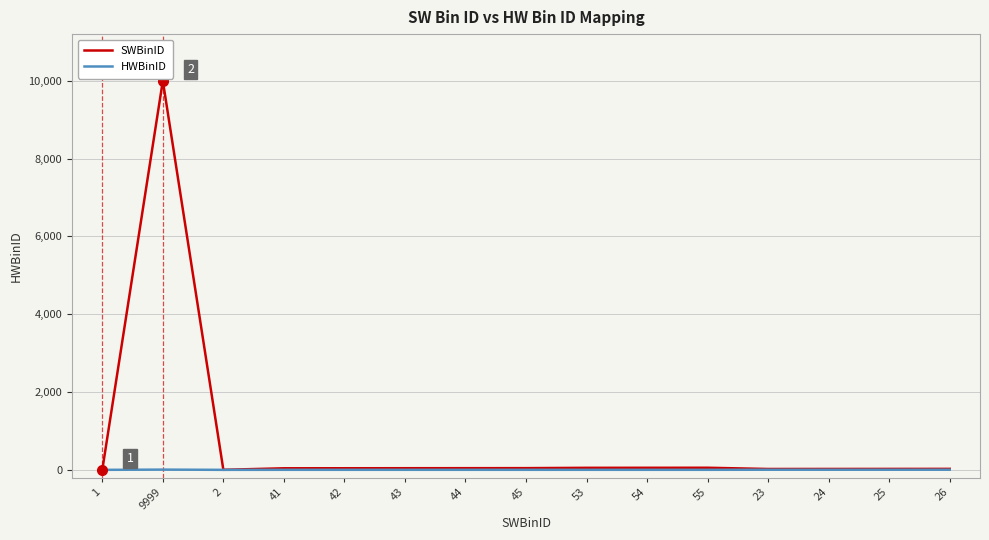

Which label corresponds to the largest value in the chart?

9999